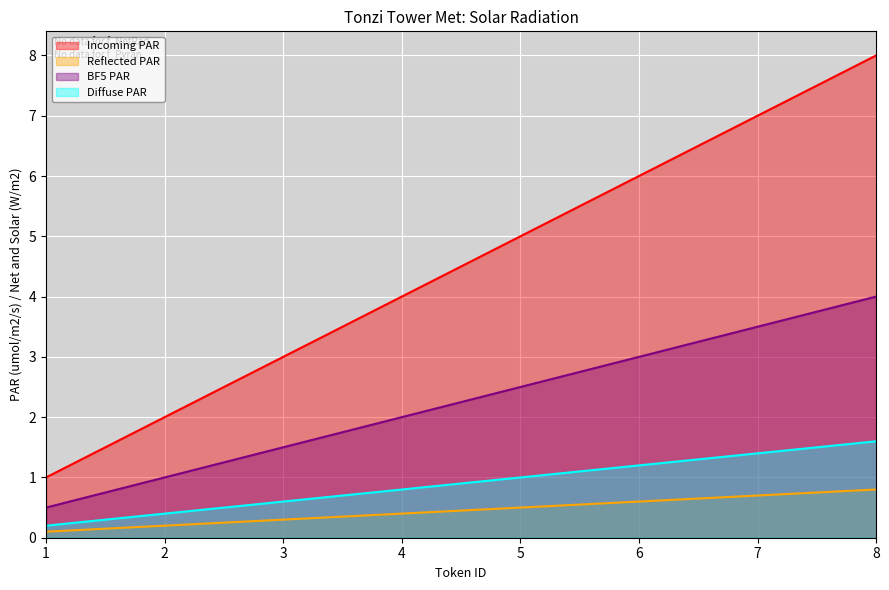

At which category is the sum across all series the highest?

8